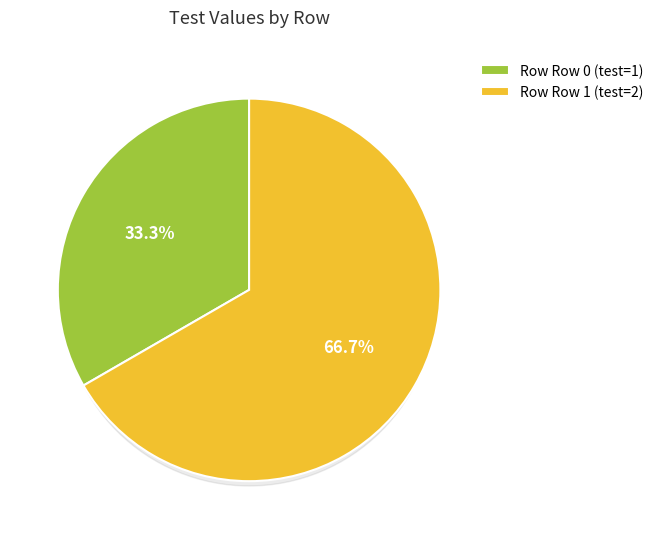

What percentage is NOT represented by Row 1?

33.3%